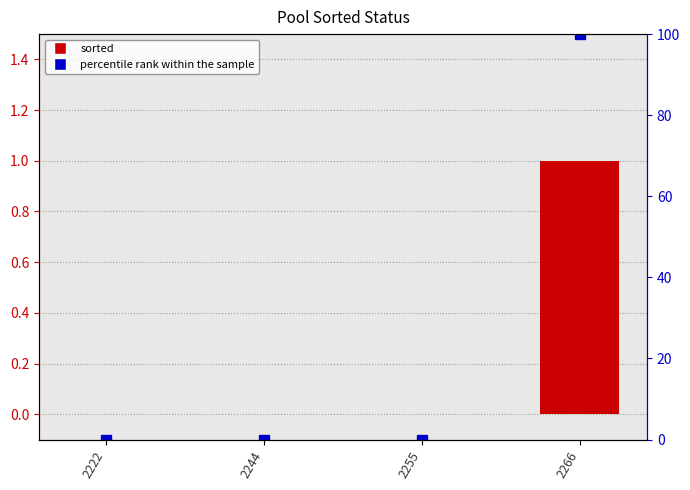

True or false: sorted has a value of 0 at 2222.

True